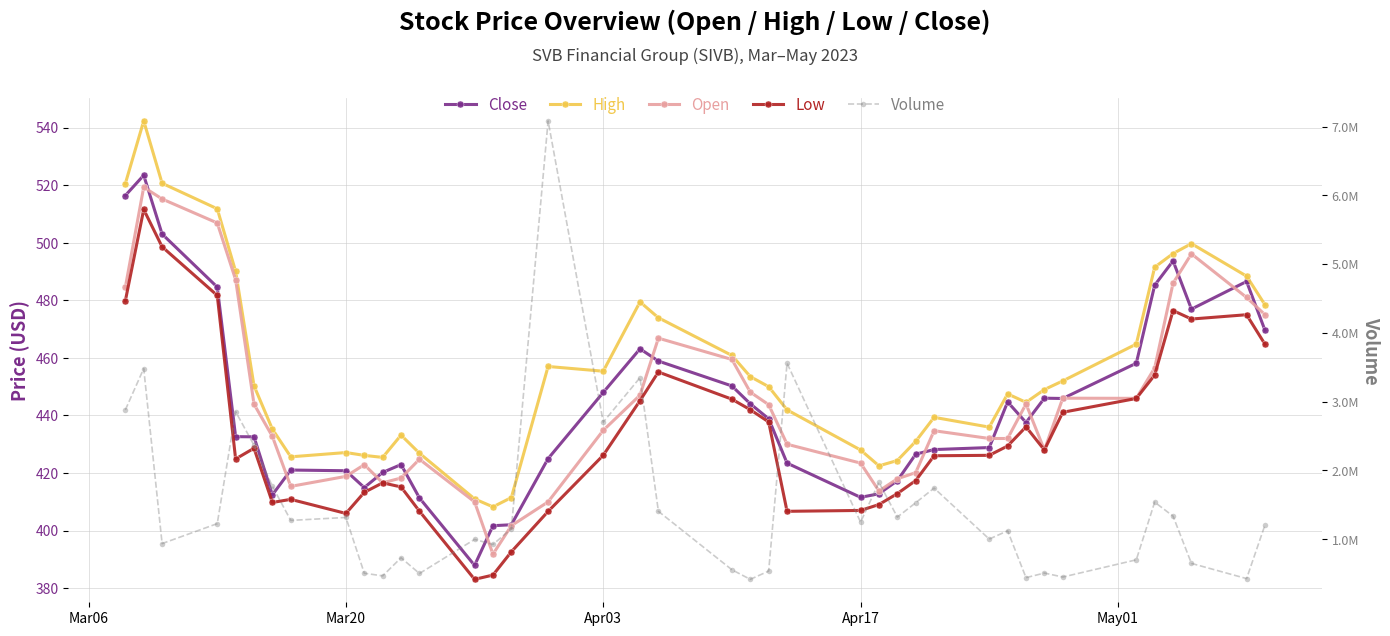

Is this an area chart (filled region under the line)?

No